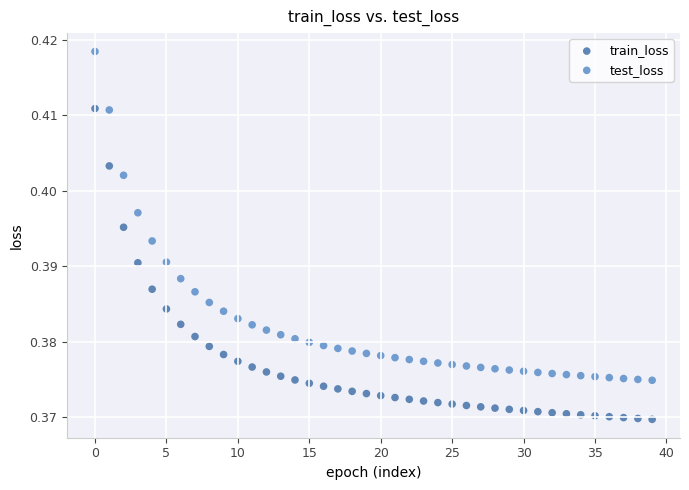

What are all the series names shown in the legend?

train_loss, test_loss